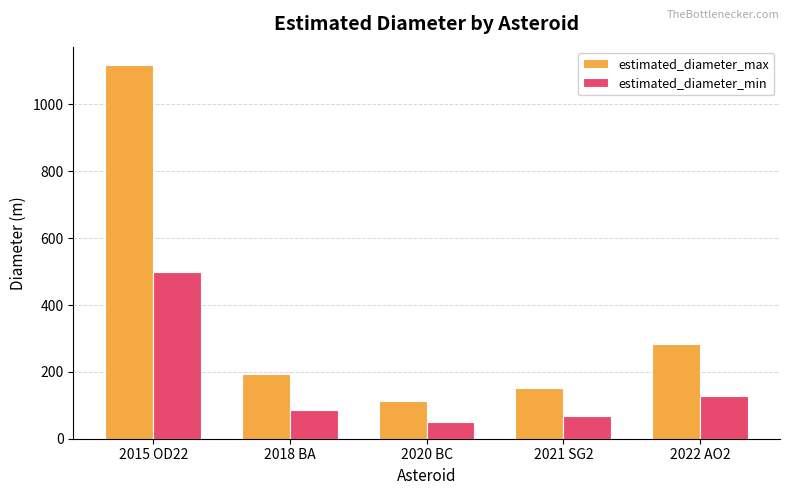

How many data points in estimated_diameter_min are above 87?

3